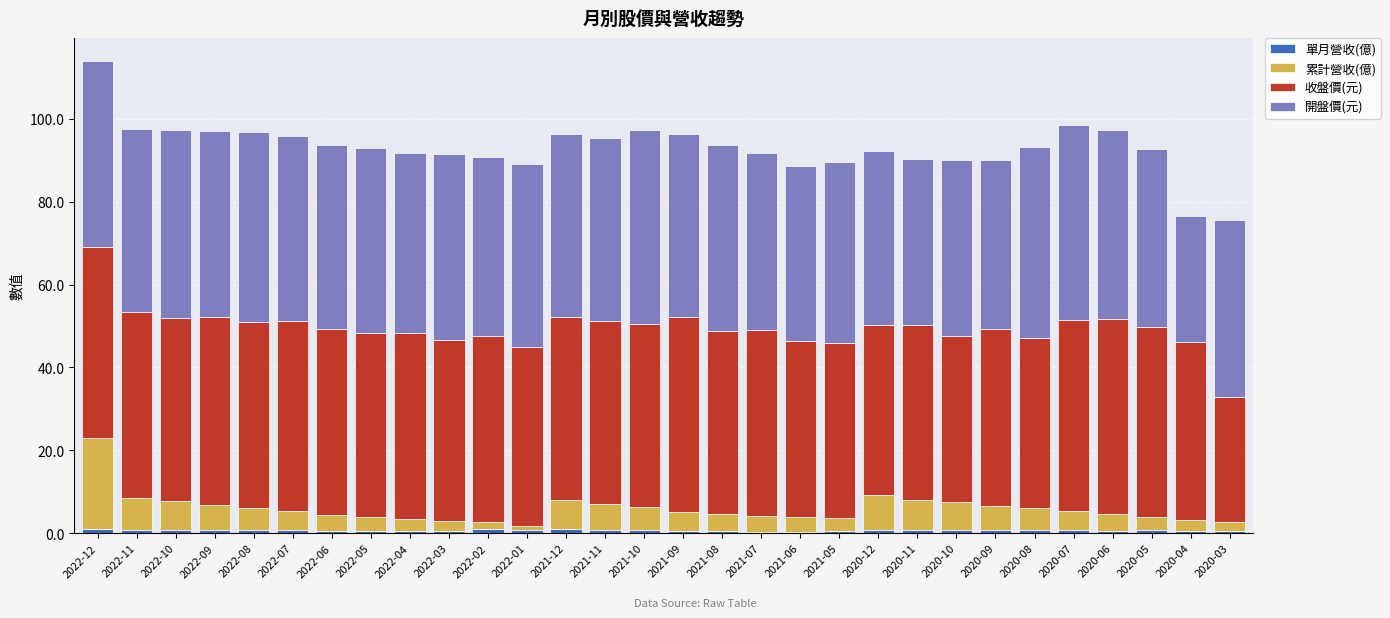

Are the bars grouped side by side (vs. stacked)?

No